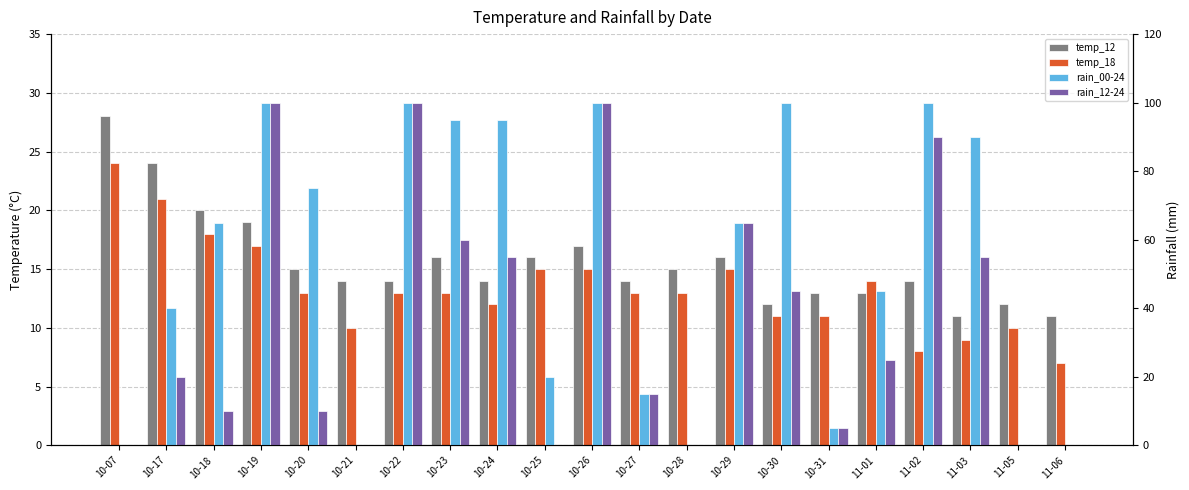

Which series has the widest spread of values?

rain_00-24